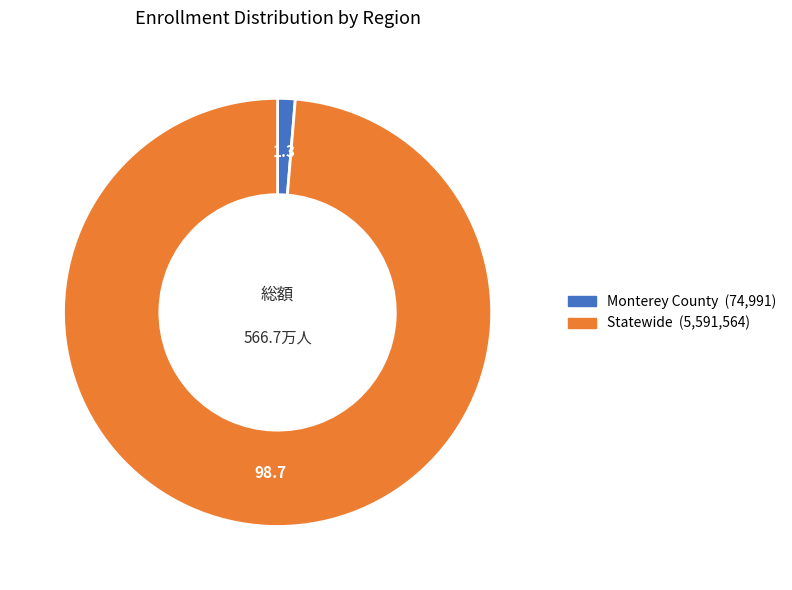

True or false: Statewide accounts for 89% of the total.

False